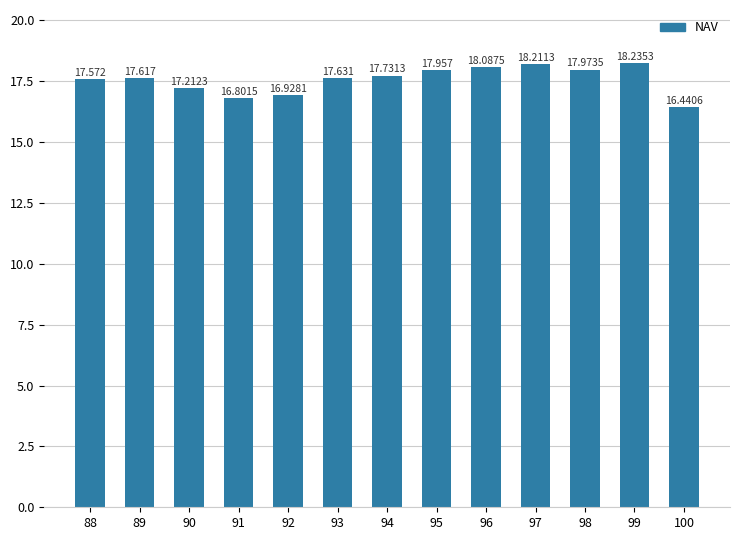

What is the average value?

17.6